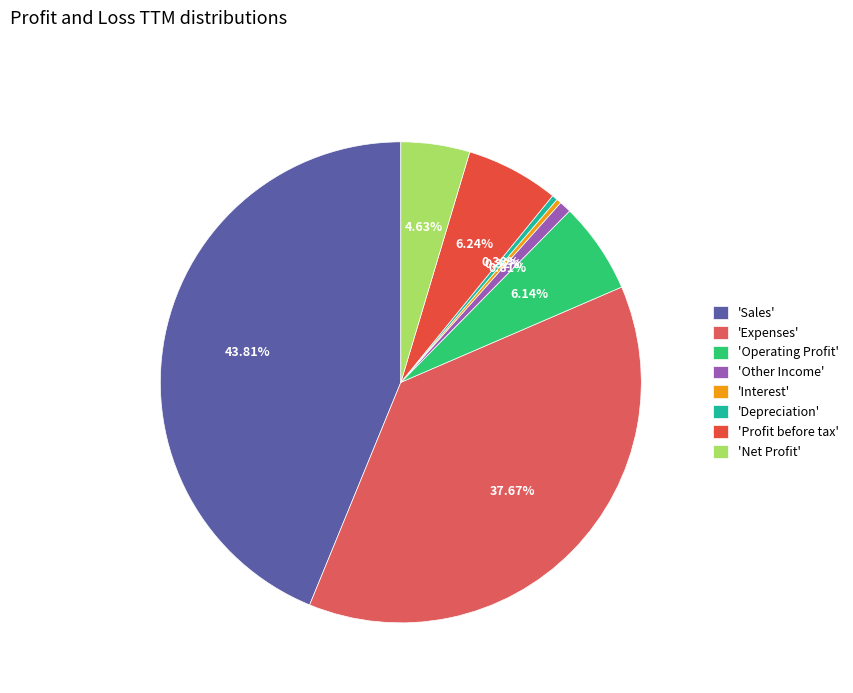

Which category has the smallest portion of the pie?

Interest